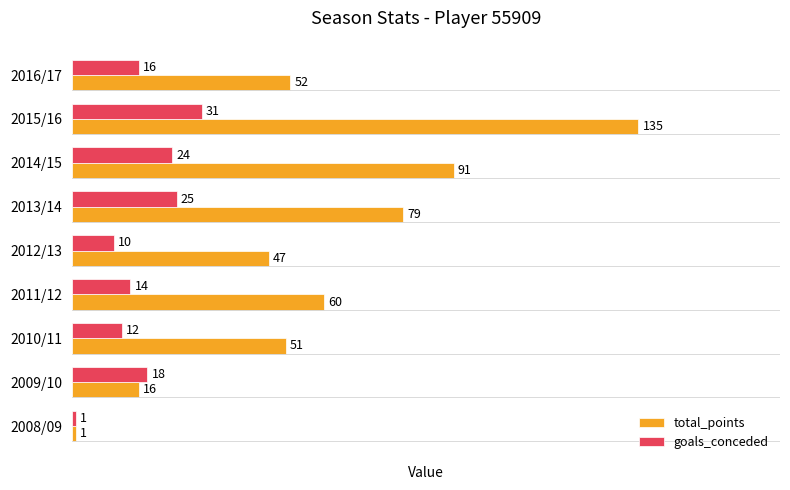

Where is total_points nearest to the value 68?

2011/12